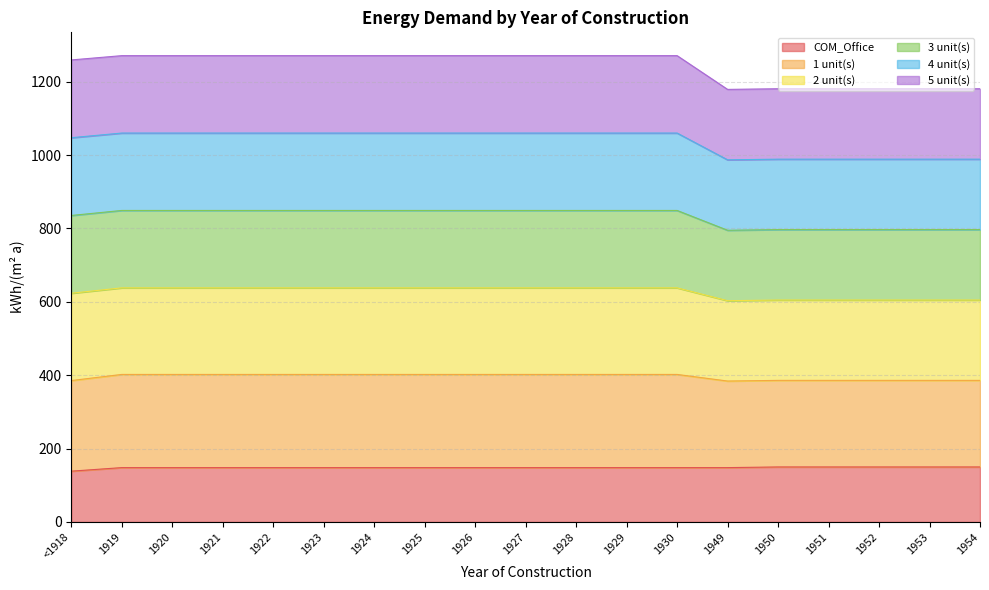

How many lines are shown in the chart?

6